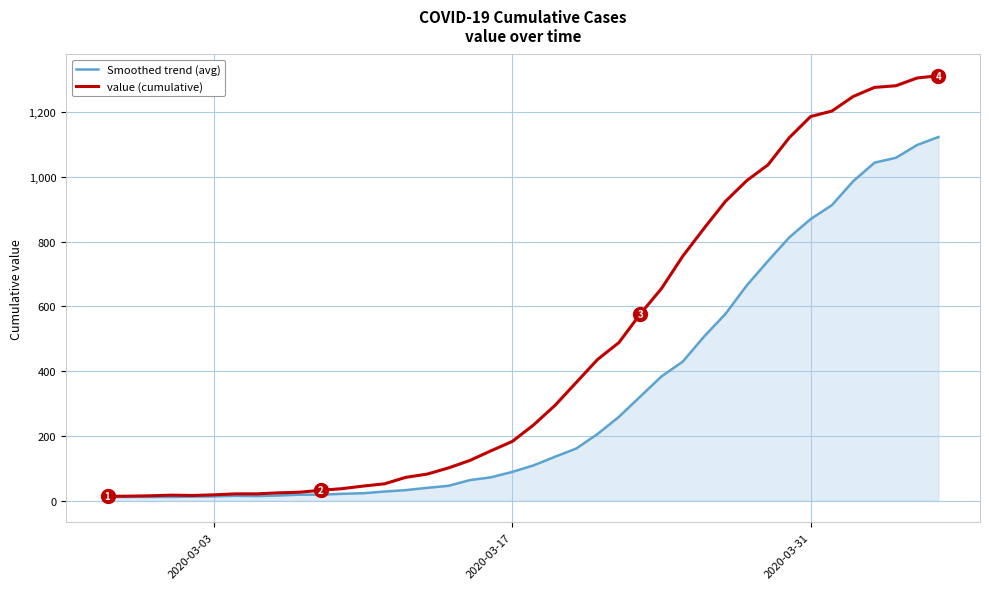

Does the chart have visible grid lines?

Yes